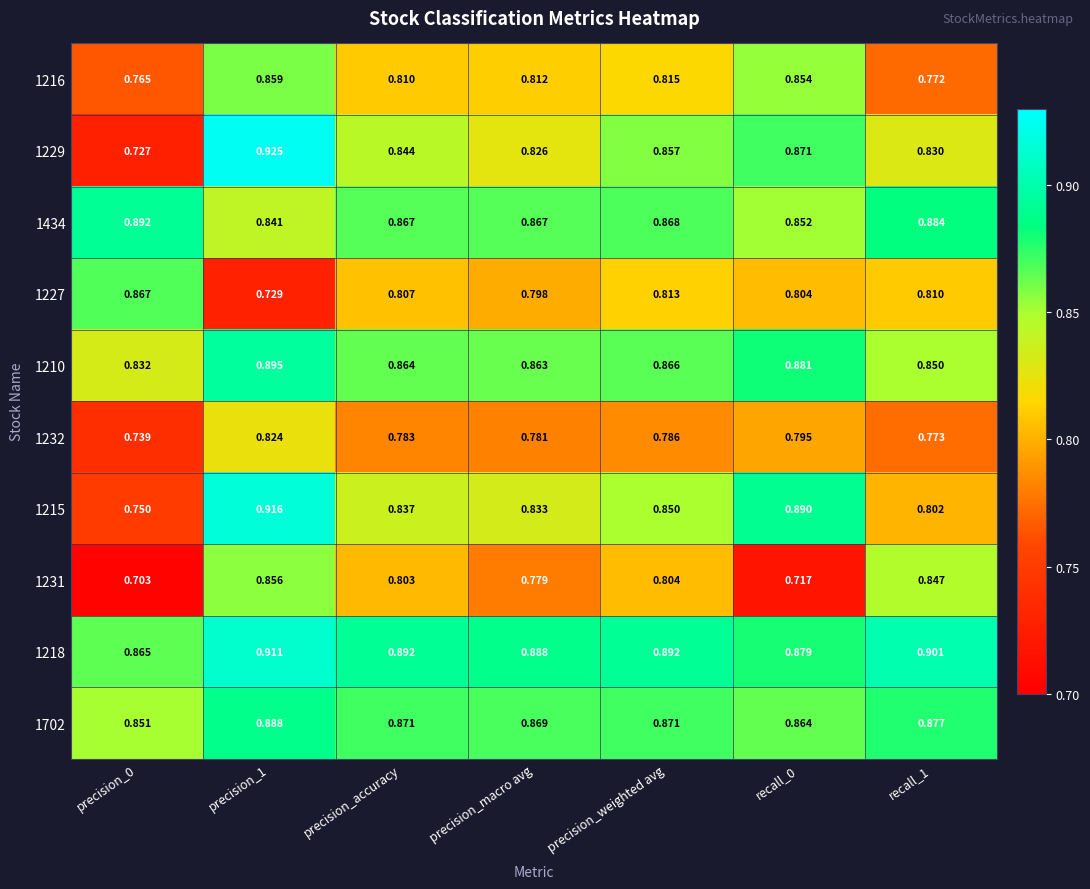

Is the value of 1434 at recall_1 greater than the value of 1231 at precision_0?

Yes